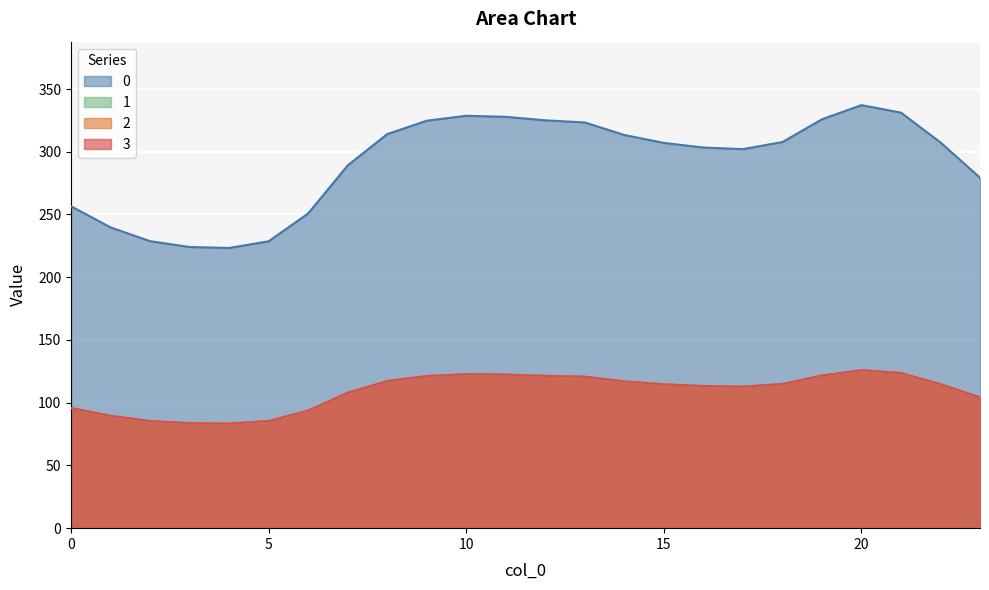

The value of 1 at 4 is 125.8. True or false?

False